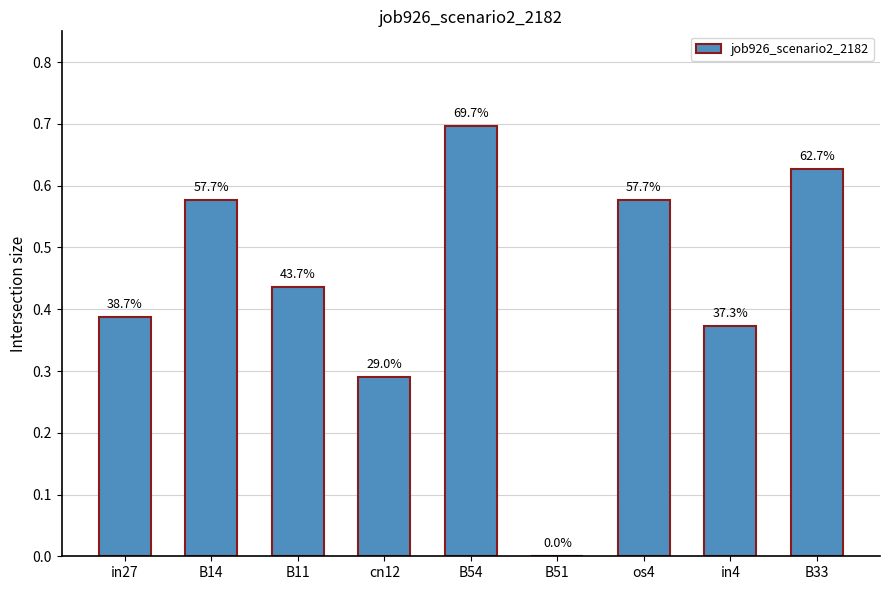

Reading left to right, extract all data points from this chart.

in27=0.4	B14=0.6	B11=0.4	cn12=0.3	B54=0.7	B51=0.0	os4=0.6	in4=0.4	B33=0.6